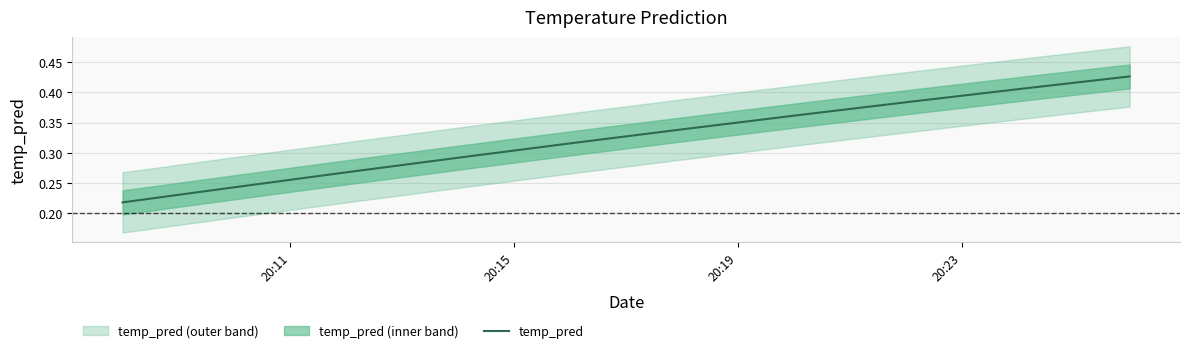

Reading left to right, transcribe all the data shown in this chart.

0.2	0.2	0.3	0.3	0.3	0.3	0.4	0.4	0.4	0.4